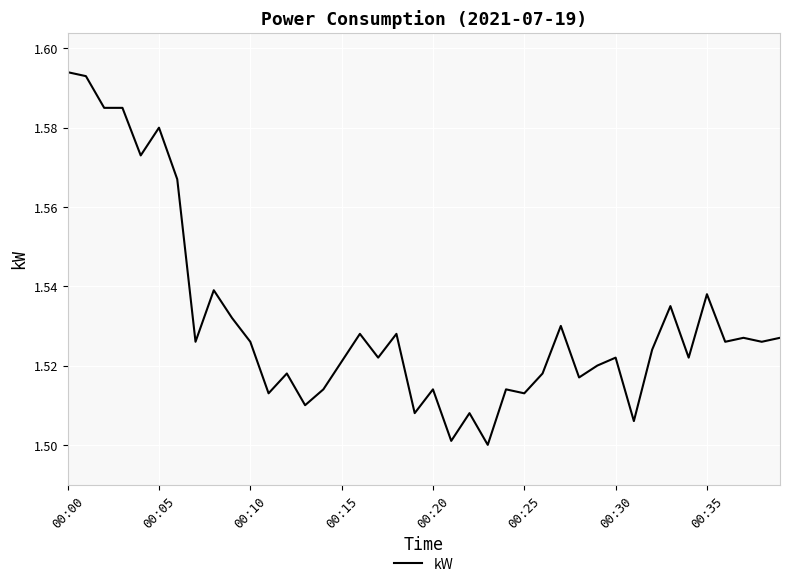

What is the average value?

1.5